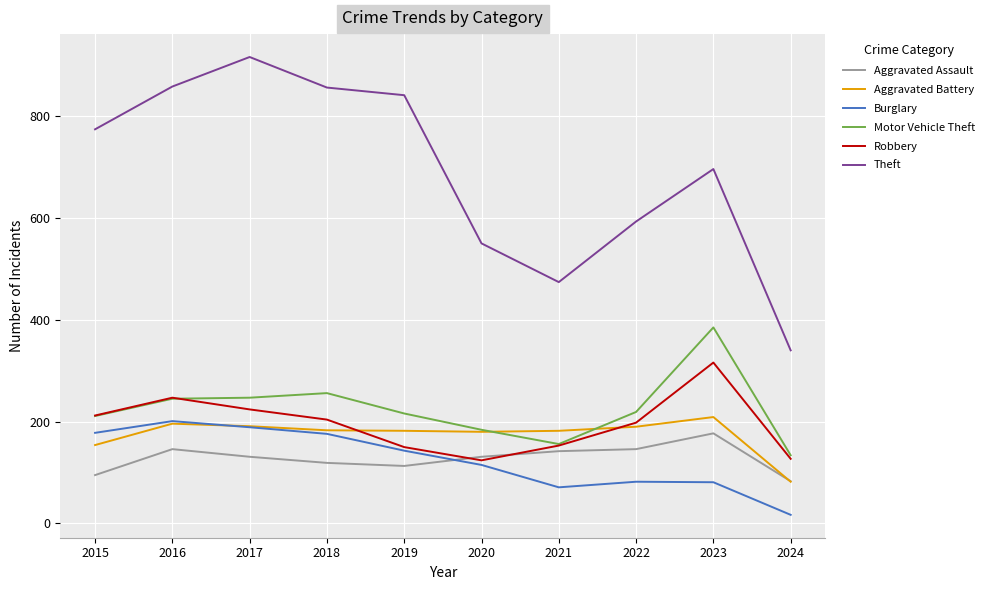

The value of Aggravated Assault at 2016 is 146. True or false?

True